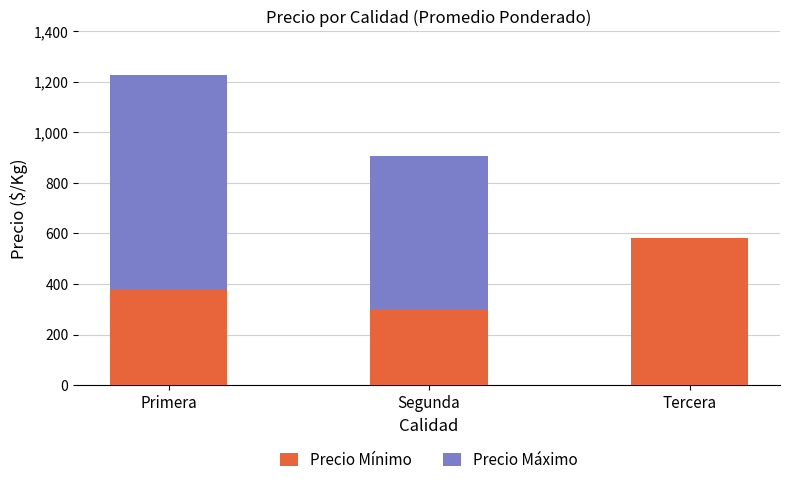

What is the total value across all series at Primera?

1225